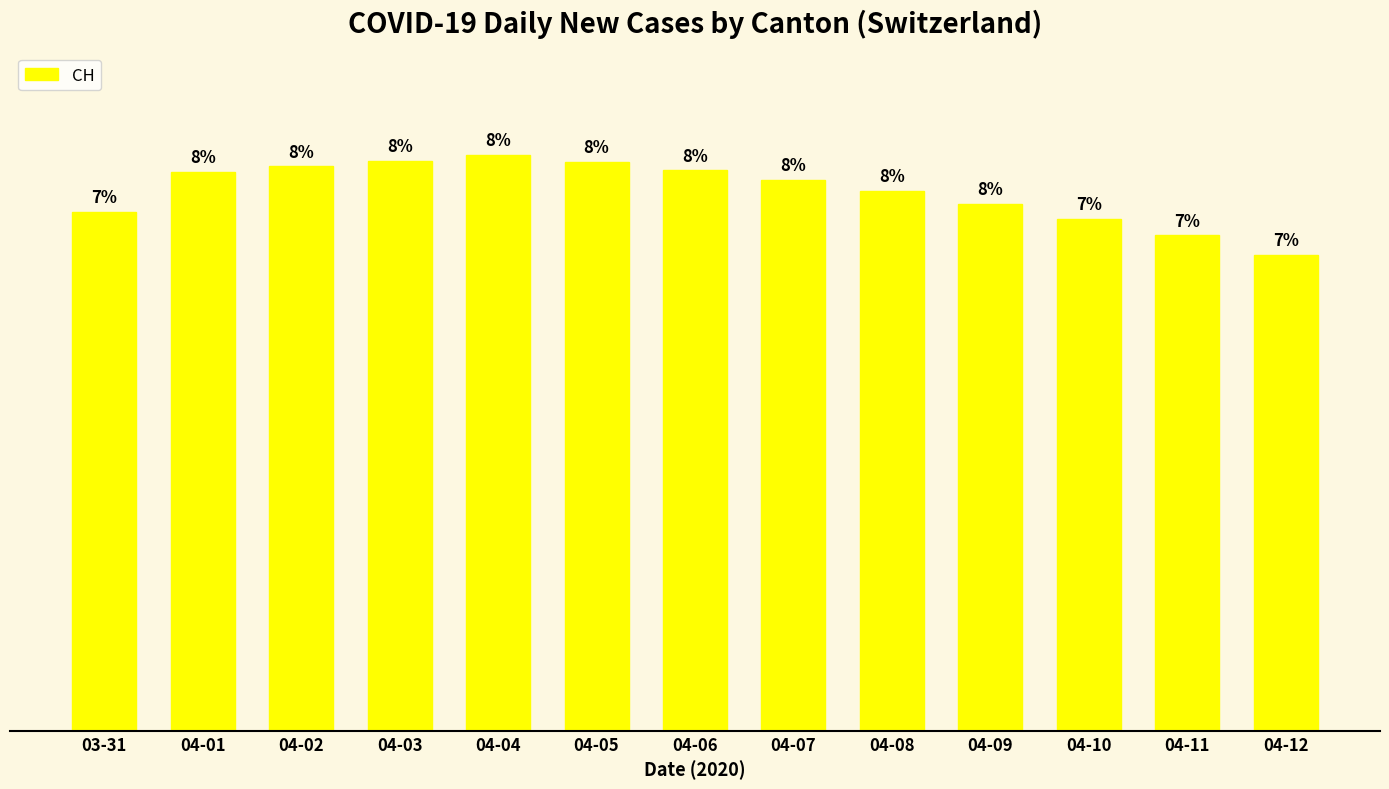

What is the difference between the values at 04-06 and 04-02?

3